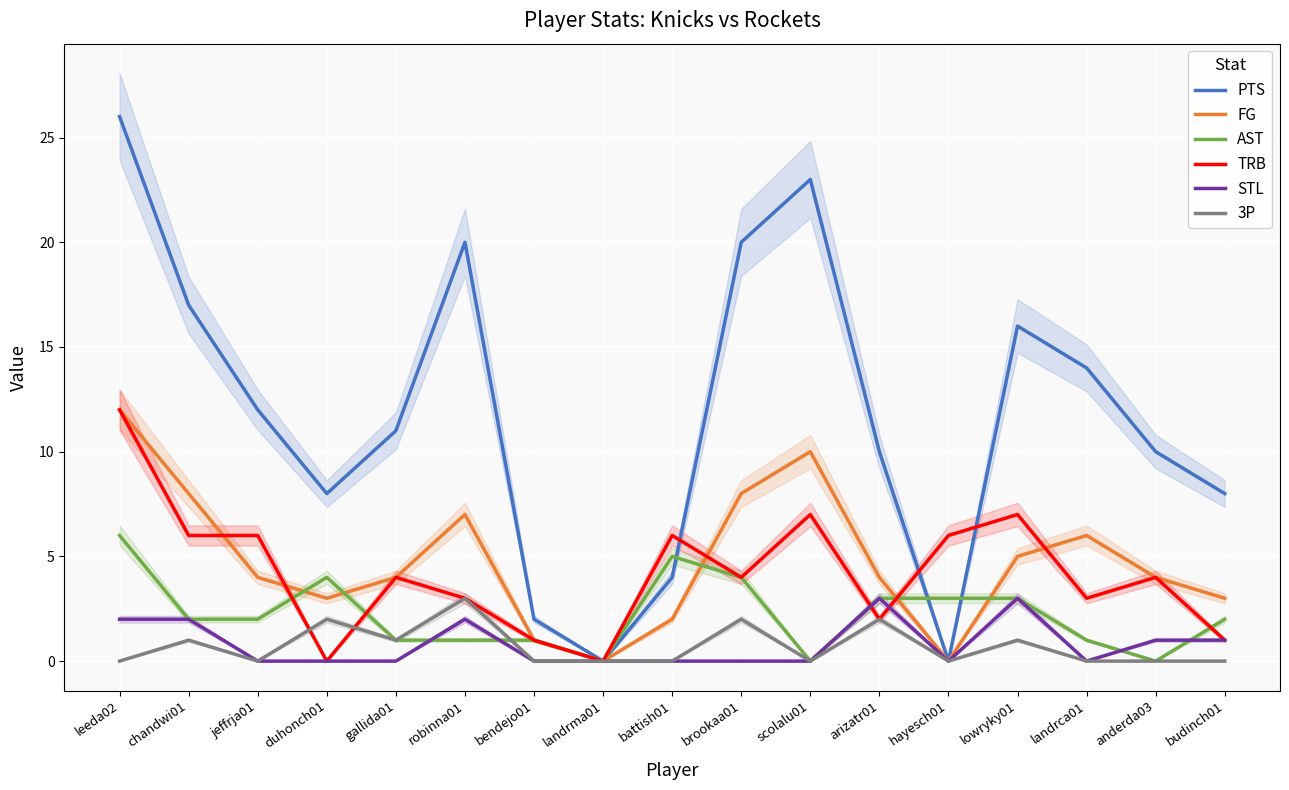

How many times do TRB and STL cross each other?

2